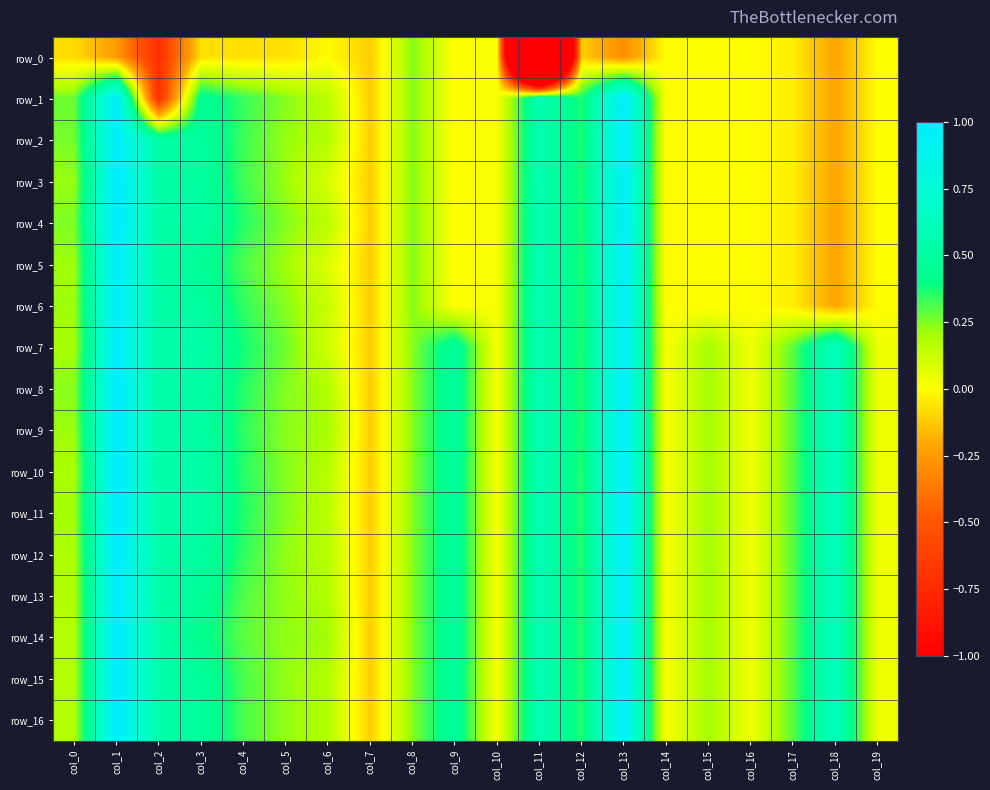

Which label corresponds to the smallest value in the chart?

col_11